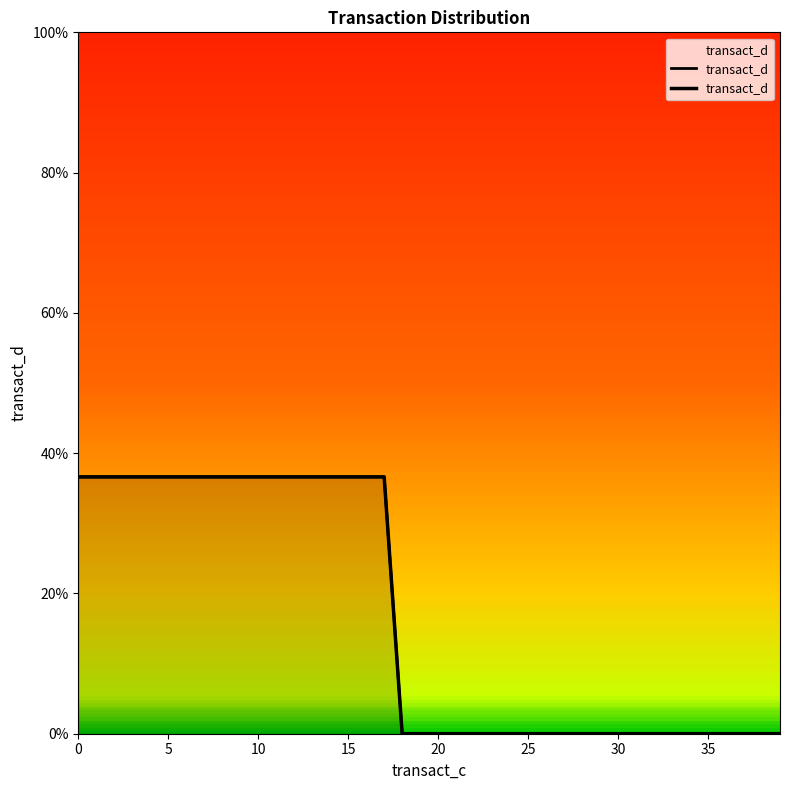

Does the chart have visible grid lines?

No